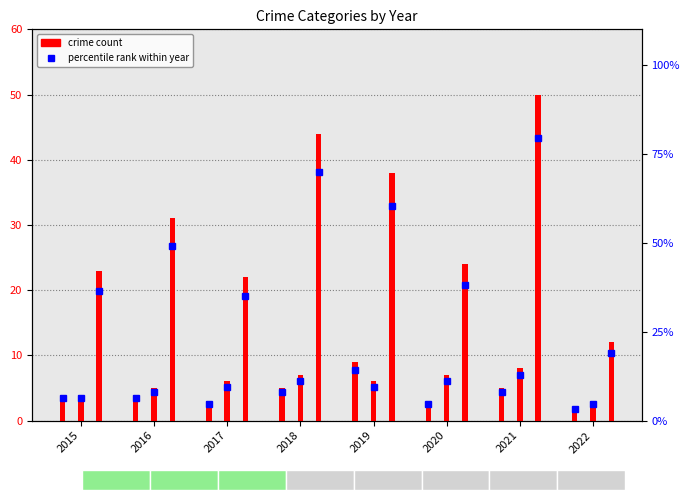

The Aggravated Battery % series shows 6.3 at 2015. True or false?

True